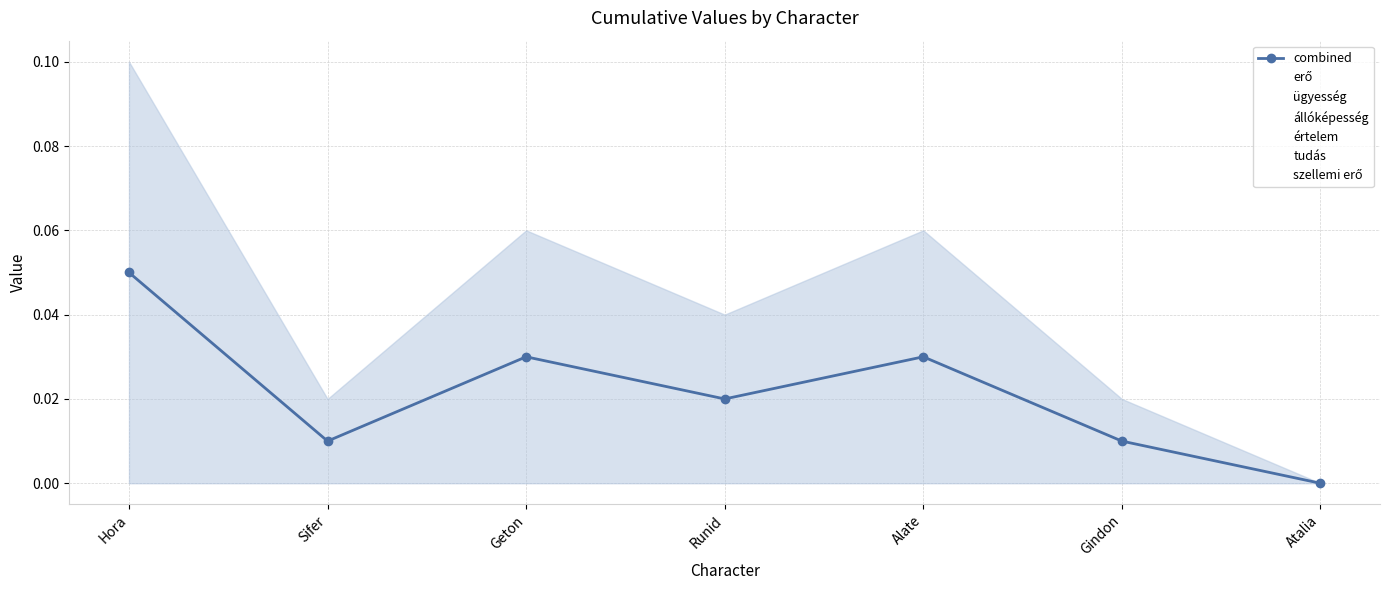

Reading left to right, transcribe all the data shown in this chart.

Hora=0.1	Sifer=0.0	Geton=0.0	Runid=0.0	Alate=0.0	Gindon=0.0	Atalia=0.0